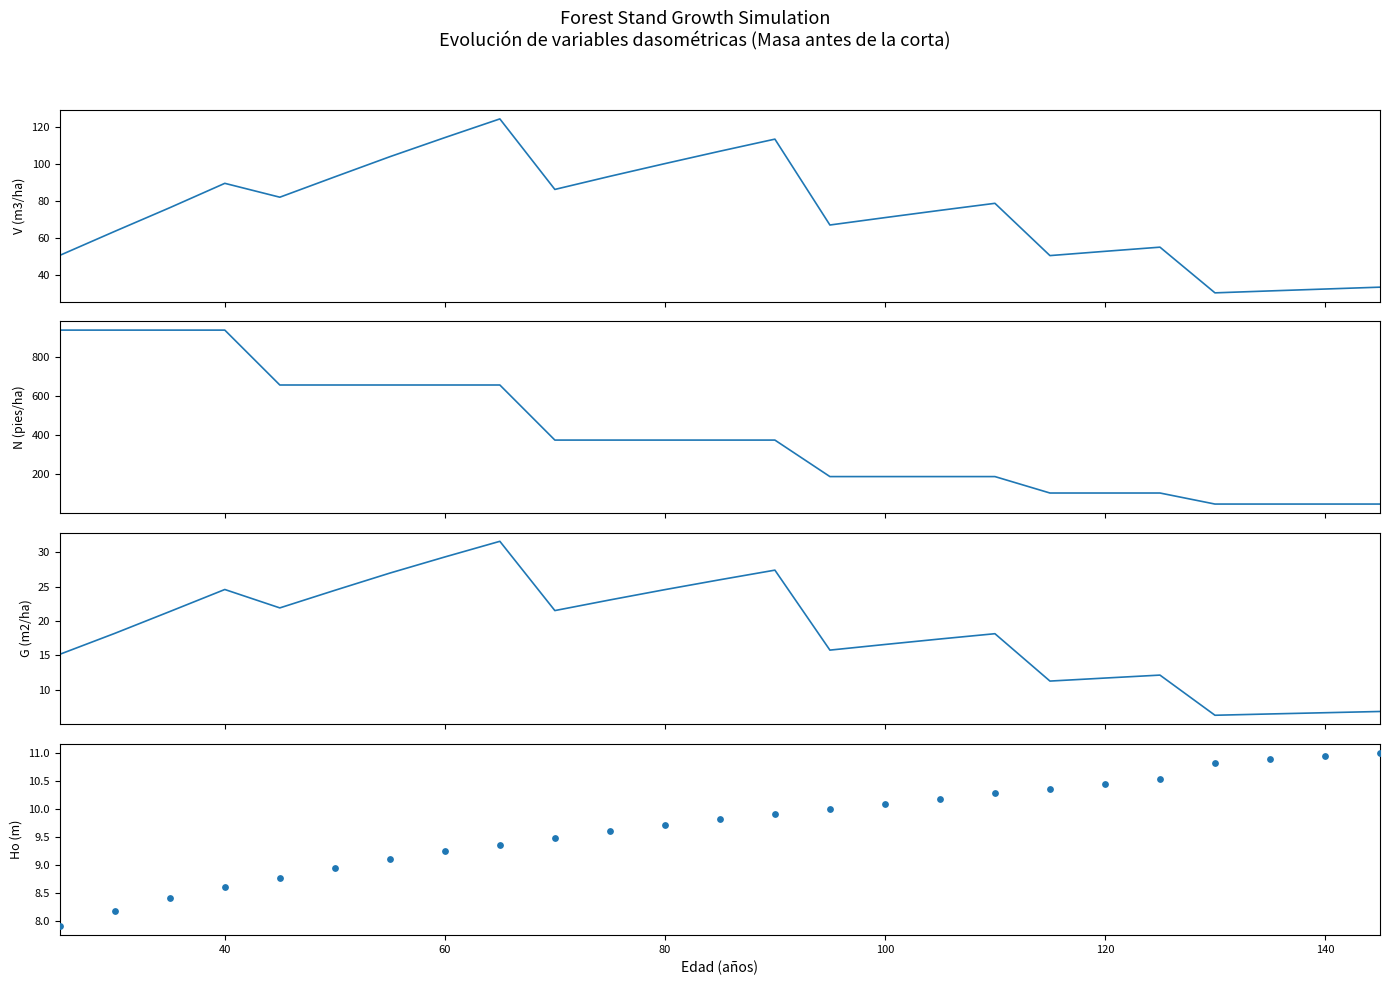

Is the value of V (m3/ha) antes corta at 22 greater than the value of N (pies/ha) antes corta at 100?

No